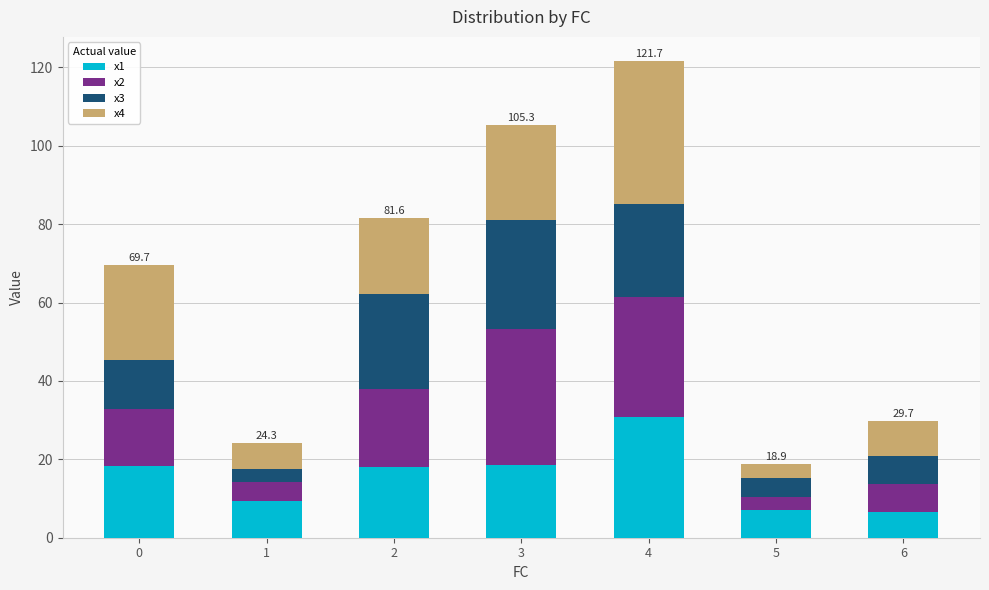

What is the total value across all series at 1?

24.3